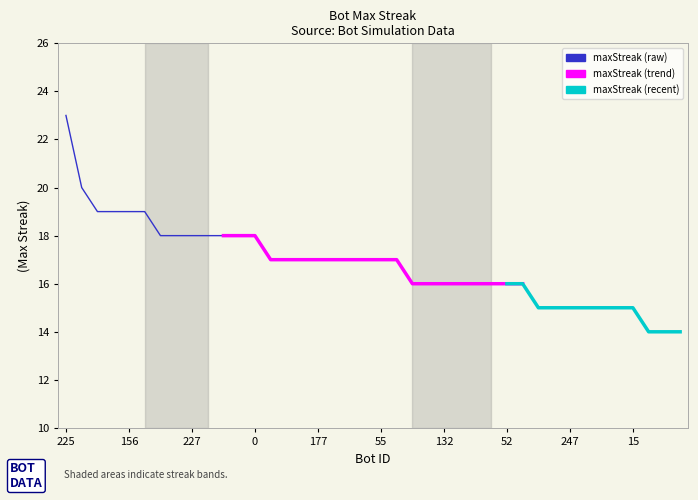

Read the value at 11.

18